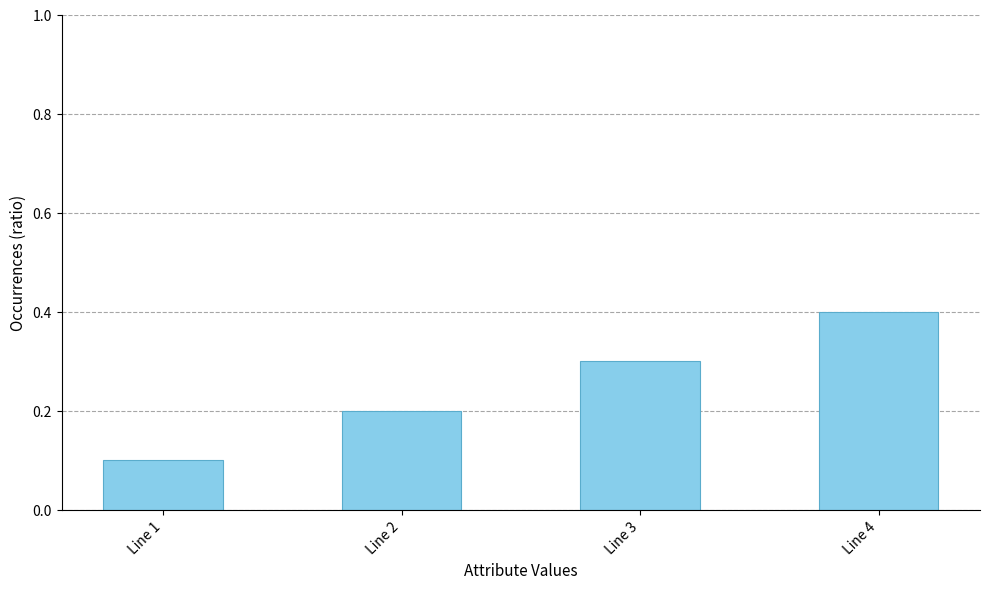

What is the approximate value at Line 1?

0.1